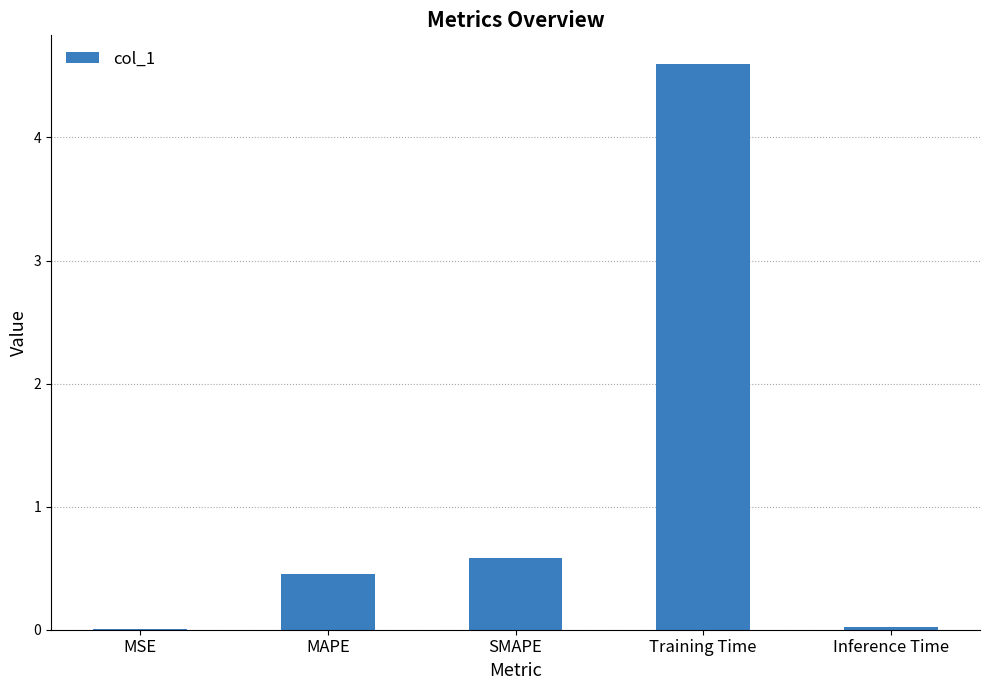

Where is the data nearest to the value 2?

SMAPE